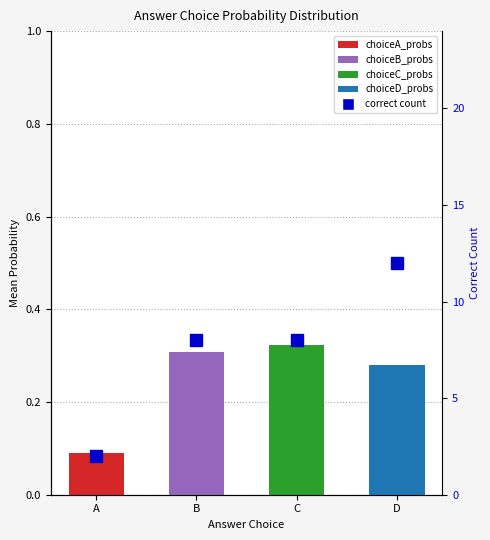

Which label corresponds to the largest value in the chart?

D